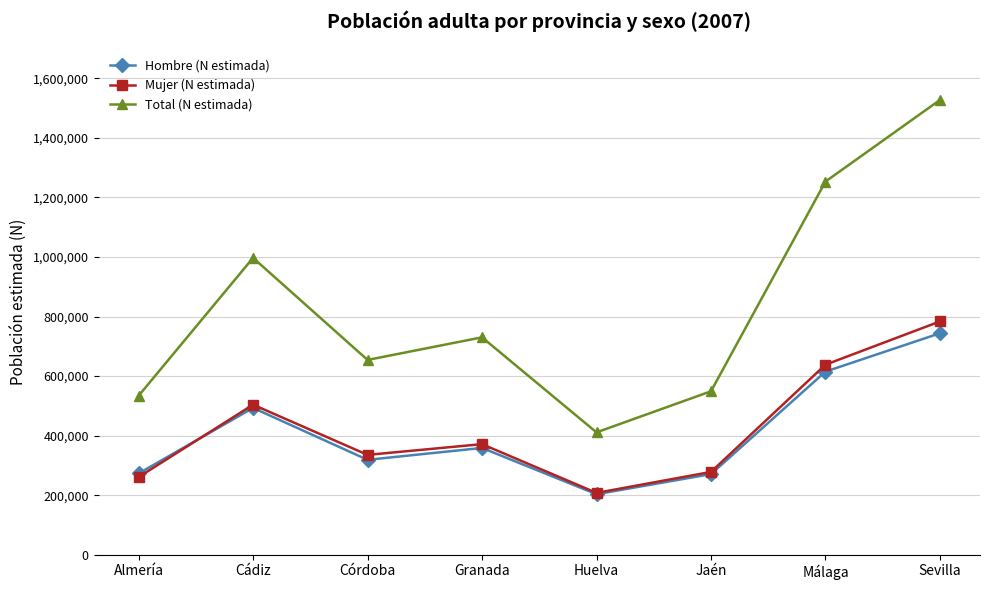

How many lines are shown in the chart?

3